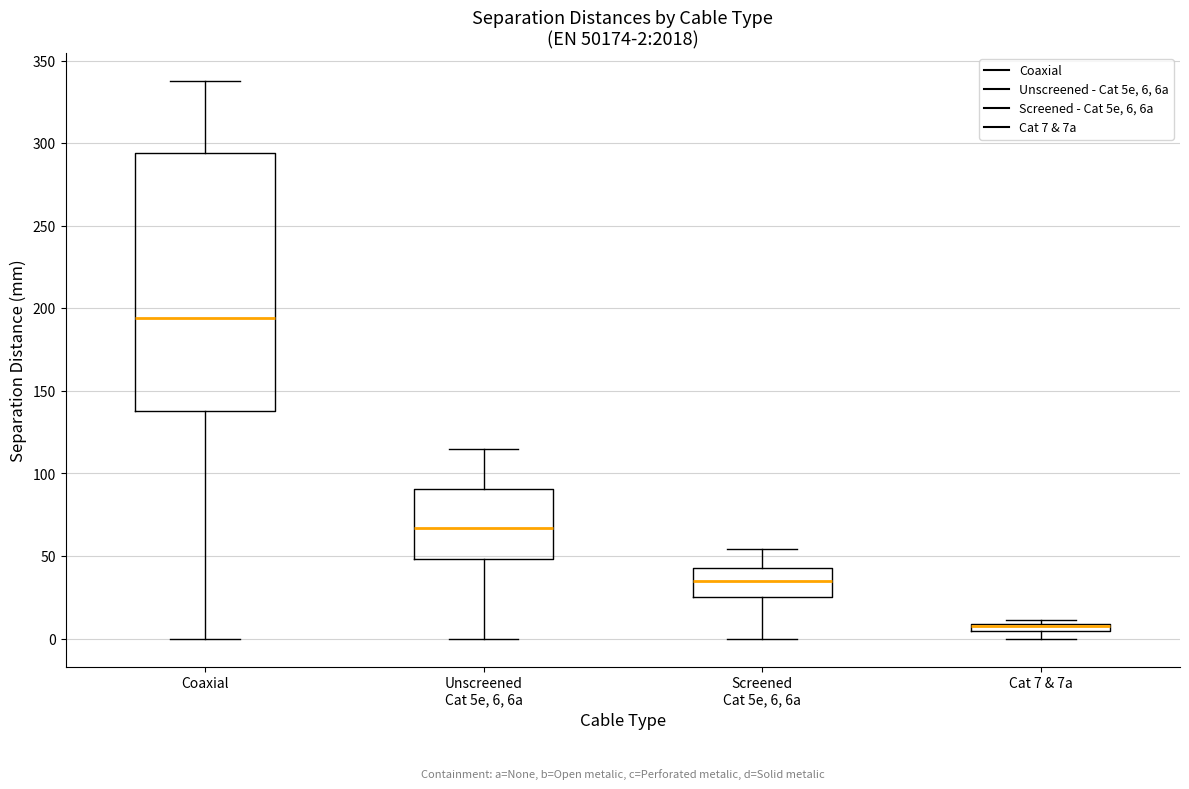

Which box is the tallest, from its lower edge to its upper edge?

Coaxial